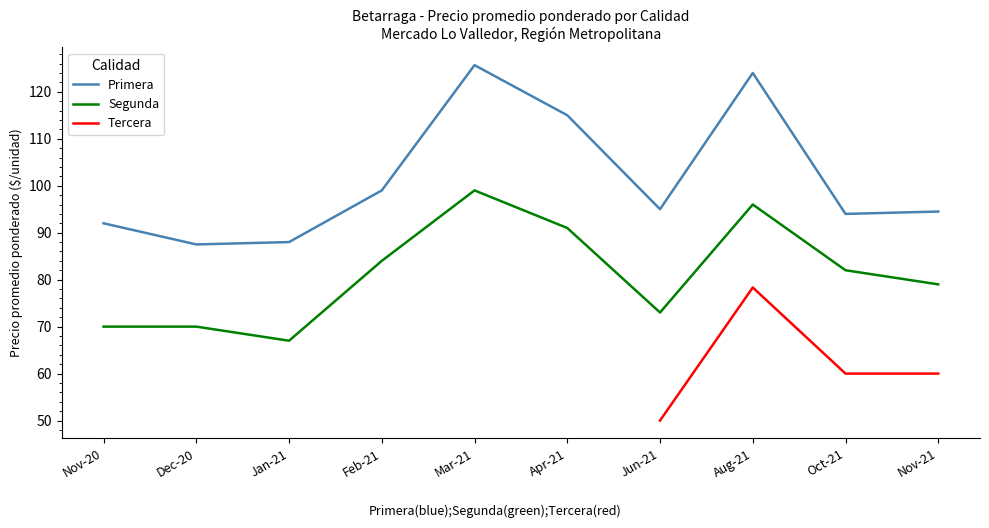

List the series in order of their peak value, highest first.

Primera, Segunda, Tercera